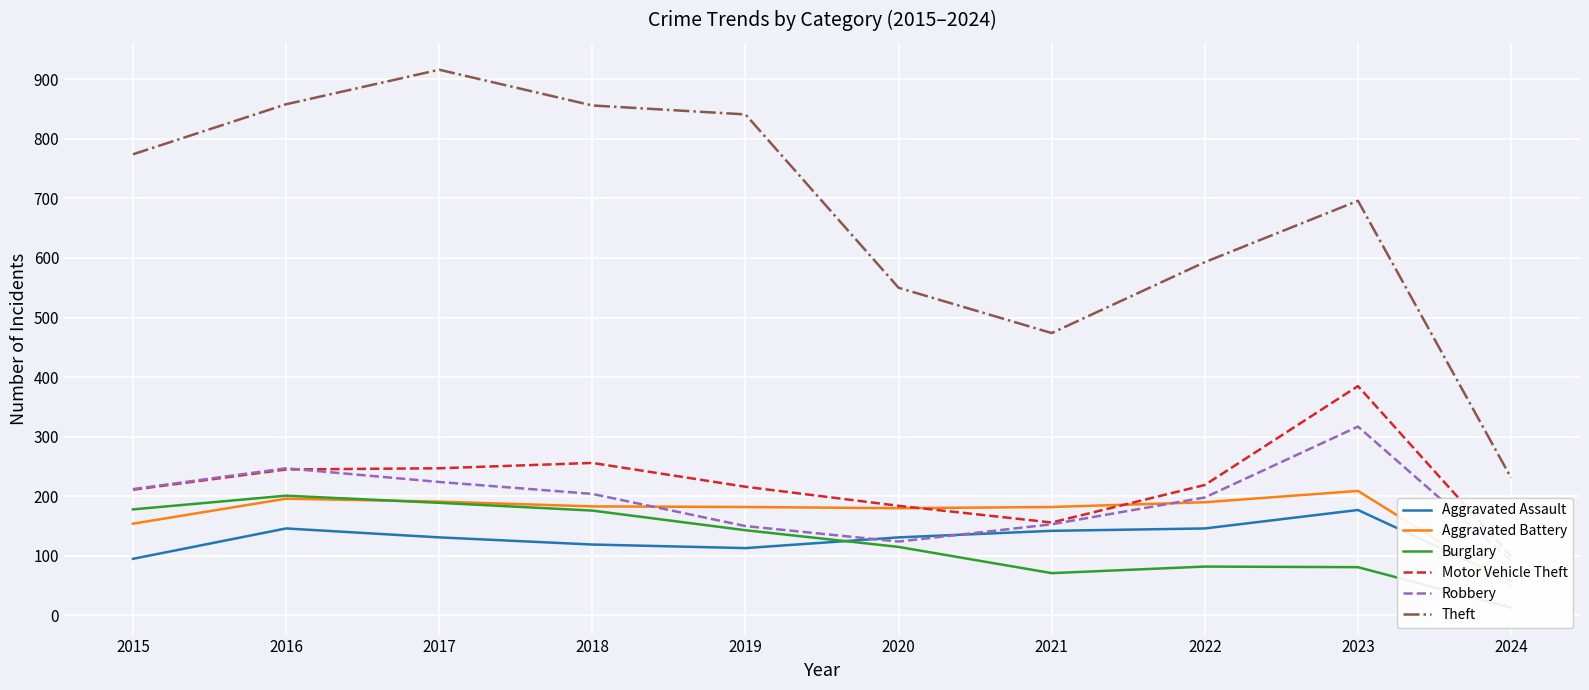

Where does the Robbery series first go above 204?

2015